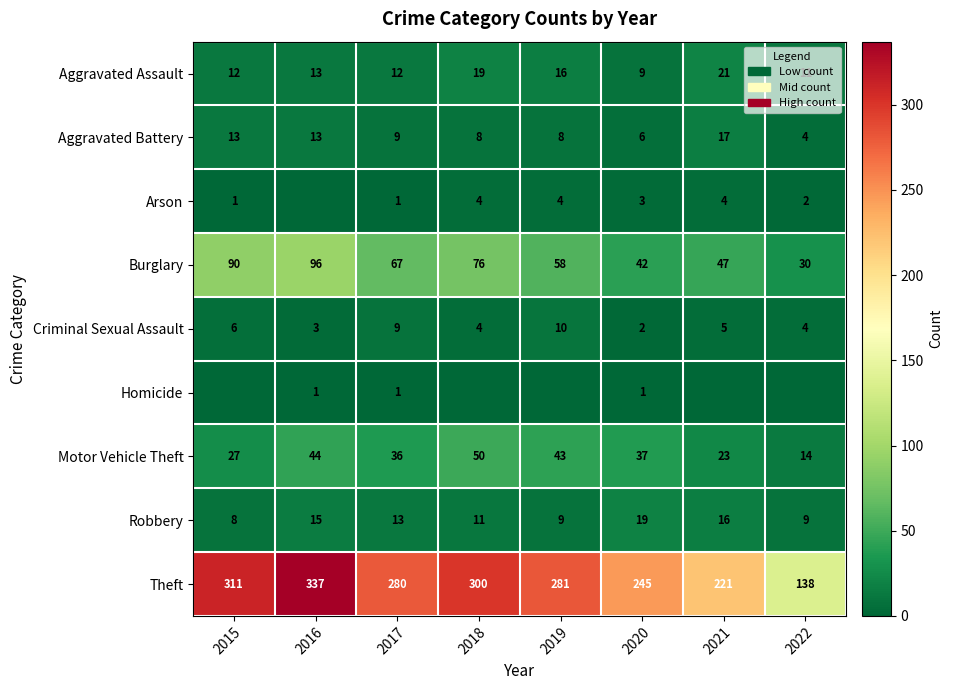

What is the total value across all series at 2020?

364